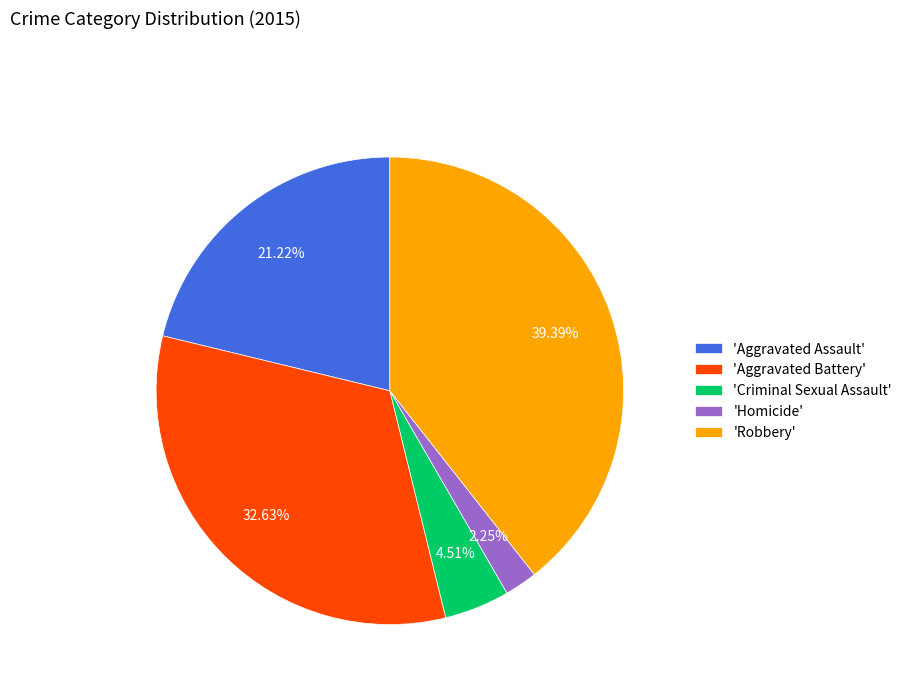

Which category has the biggest portion of the pie?

'Robbery'